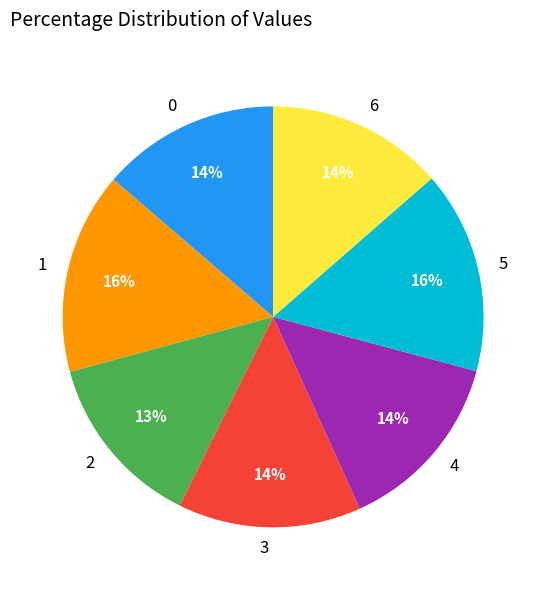

Between 2 and 4, which is larger?

4